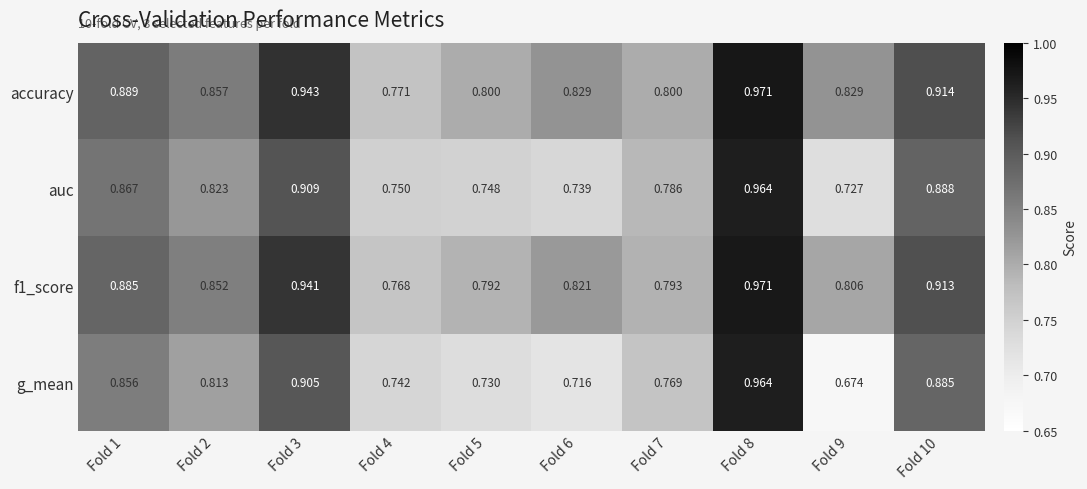

Which series has the largest range (max minus min)?

g_mean